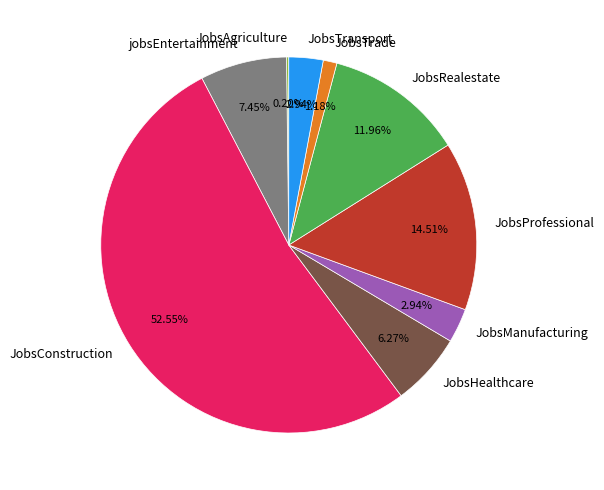

Approximately how many times larger is the value at JobsRealestate compared to JobsHealthcare?

1.9